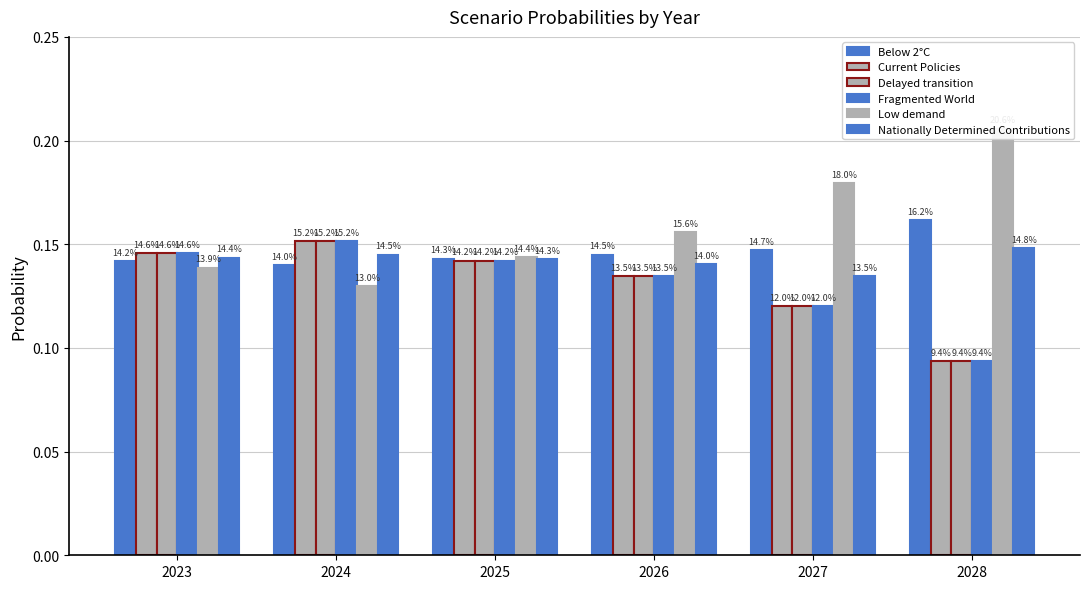

Which series changed the most between 2023 and 2025?

Low demand